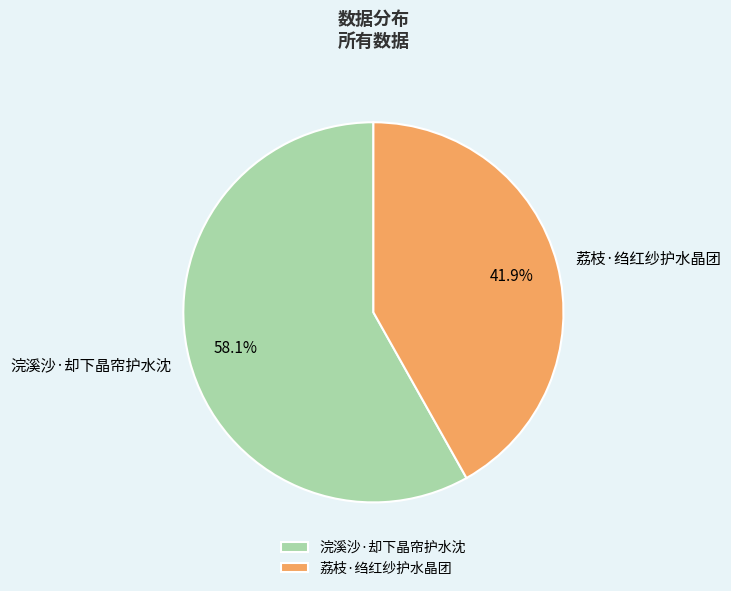

Count the number of slices in the pie.

2